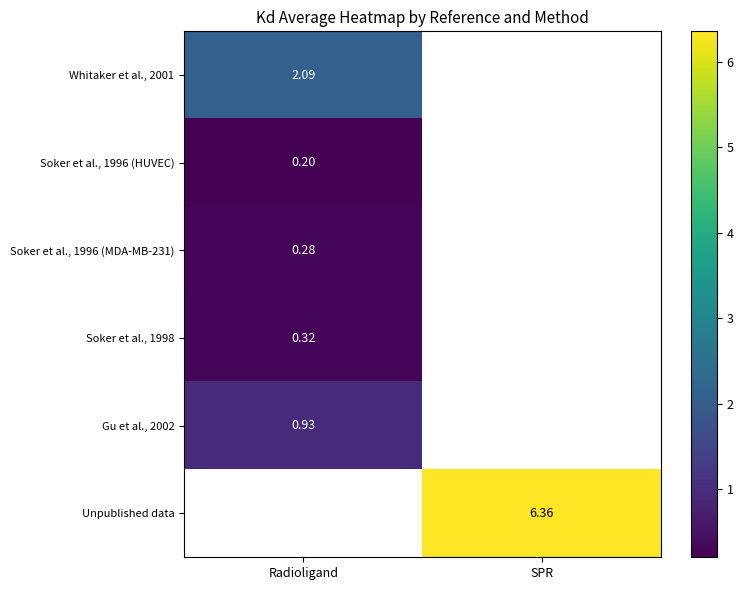

Which has a higher value, SPR or Radioligand?

Radioligand